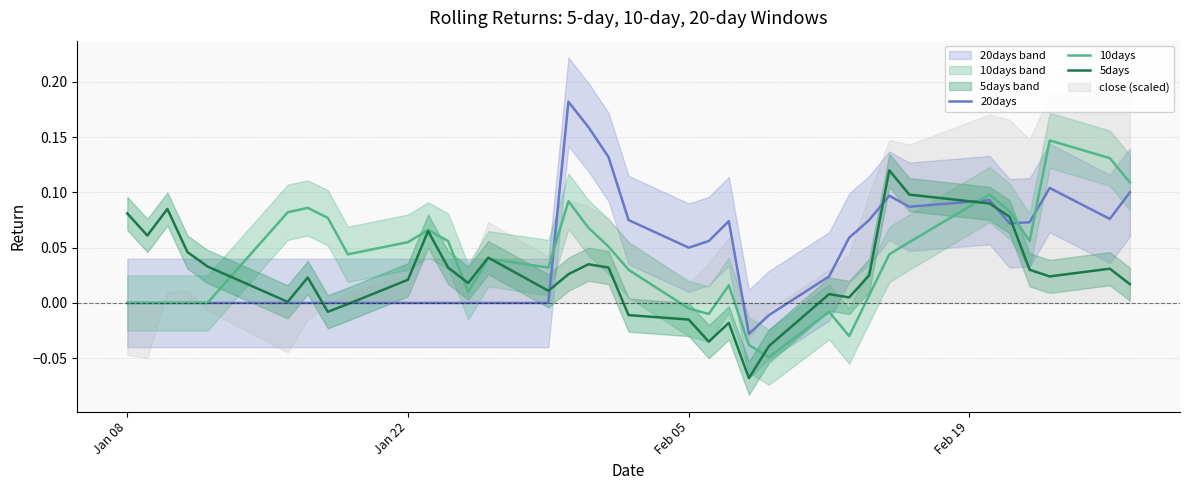

True or false: 20days has more than 2 interior local peaks.

True